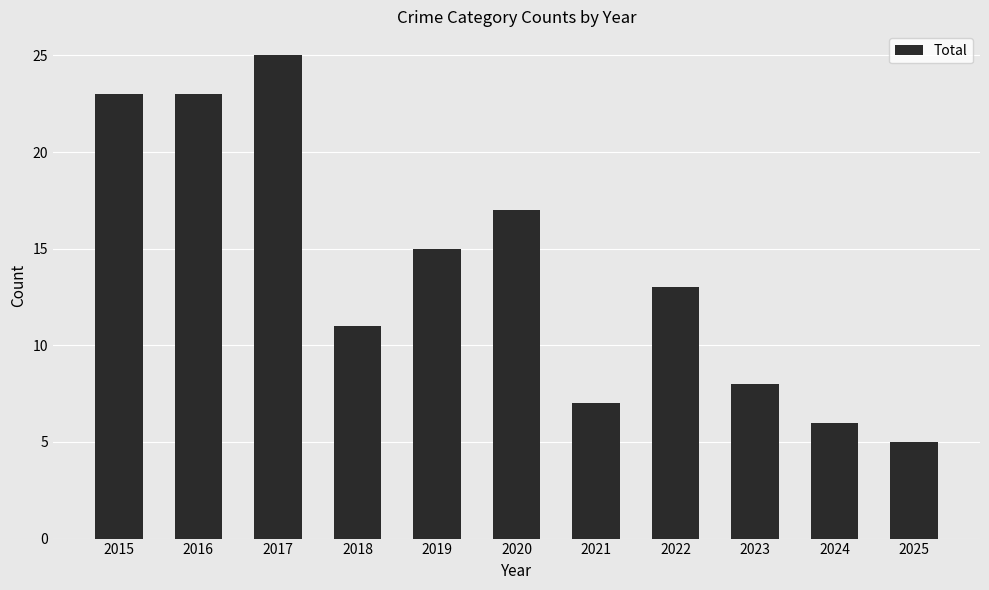

How many bars are there in total?

11